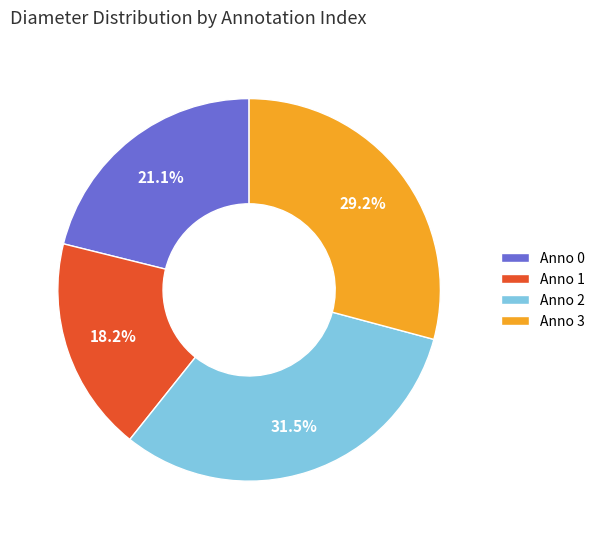

To the nearest percent, what is the average slice percentage?

25%